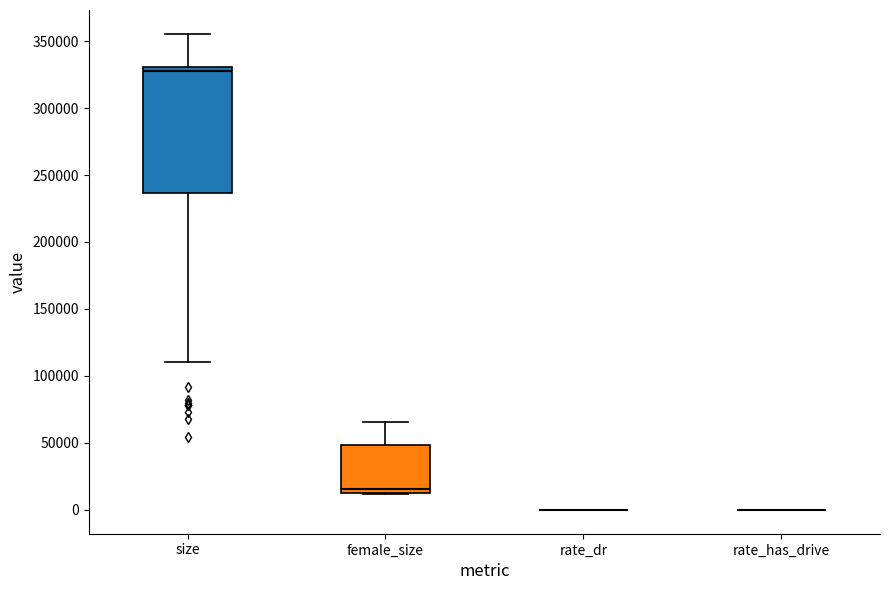

Reading left to right, transcribe this box plot: for each box, give where its median line is, the range the box spans, and where its two whiskers end, as read against the y-axis. The values are not printed on the chart, so give them approximately, as read against the axis.

size: median 330000 (just below the box's upper edge), box 235000 to 330000, whiskers 110000 to 355000
female_size: median 15000 (just above the box's lower edge), box 15000 to 50000, whiskers 10000 to 65000
rate_dr: box collapsed to a line at 0, whiskers 0 to 0
rate_has_drive: box collapsed to a line at 0, whiskers 0 to 0